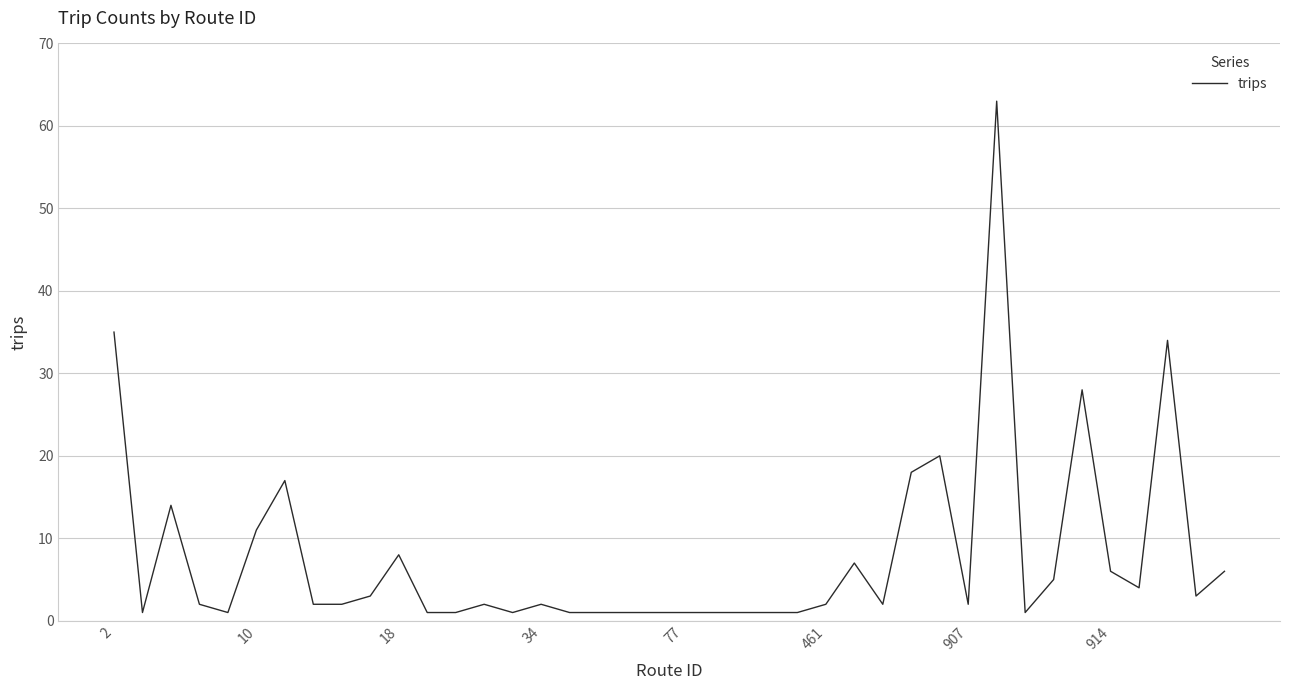

What is the difference between the maximum and minimum values?

62